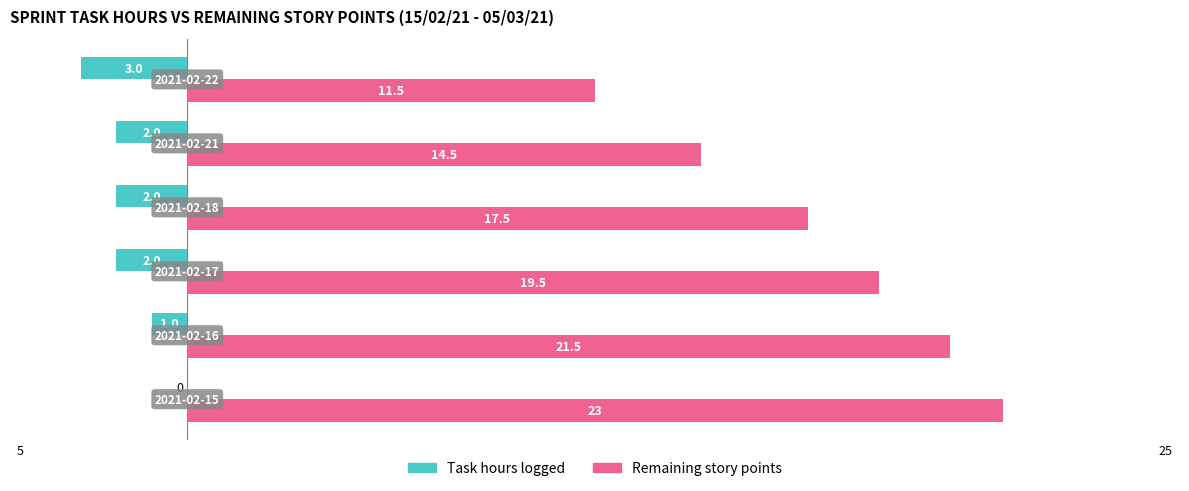

Which series has the largest total across all categories?

Remaining story points